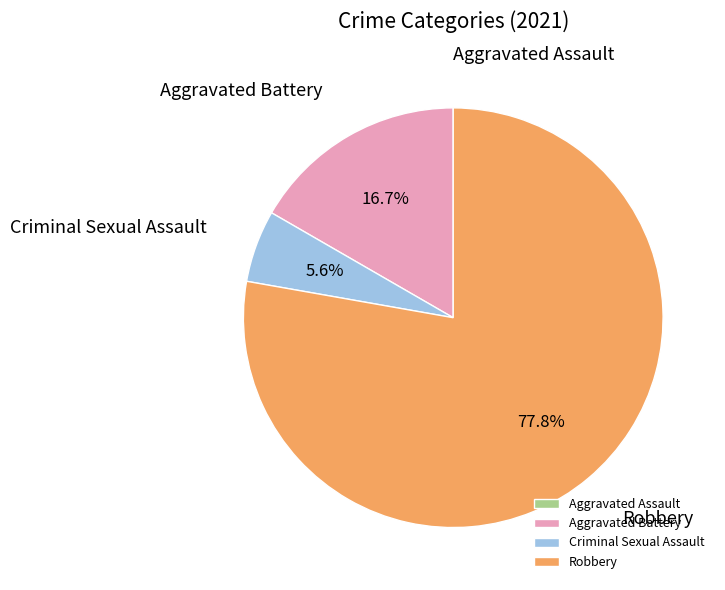

To the nearest percent, what is the average slice percentage?

25%